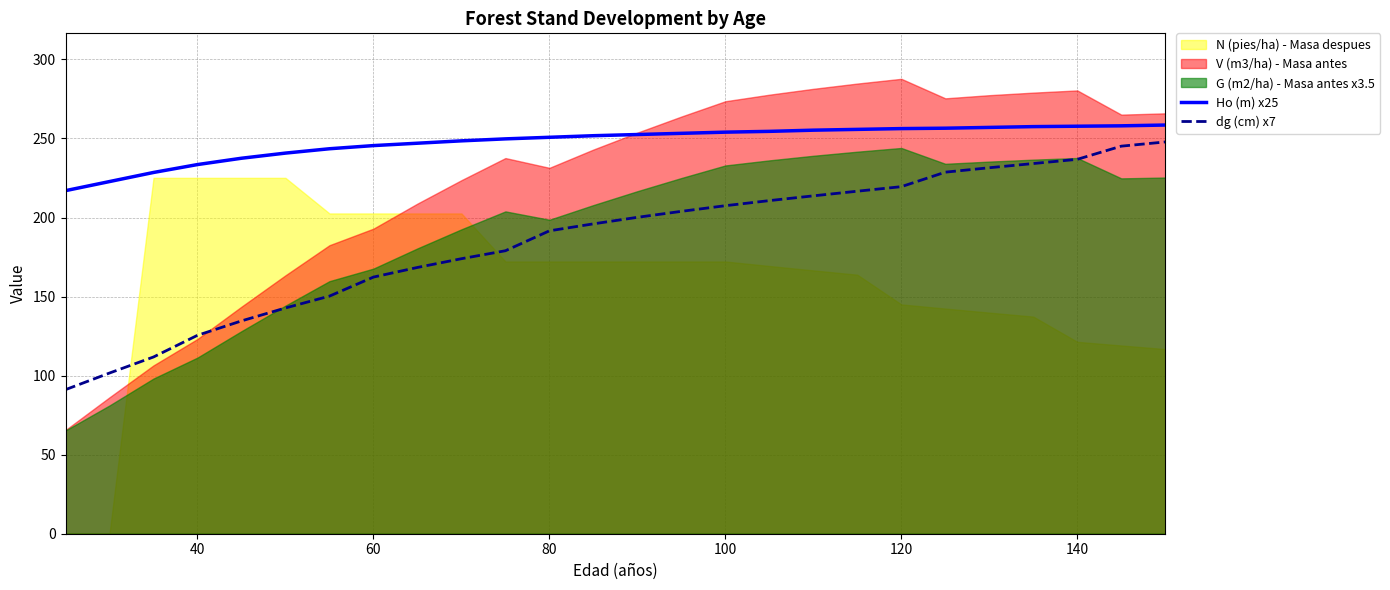

True or false: Ho (m) x25 and dg (cm) x7 cross at least once.

False